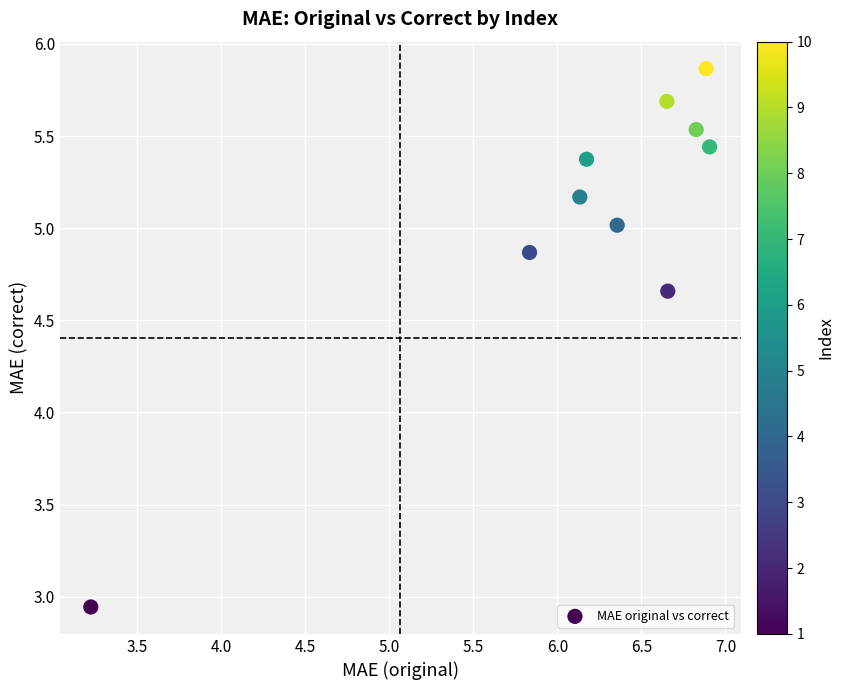

What is the average Y value?

5.1